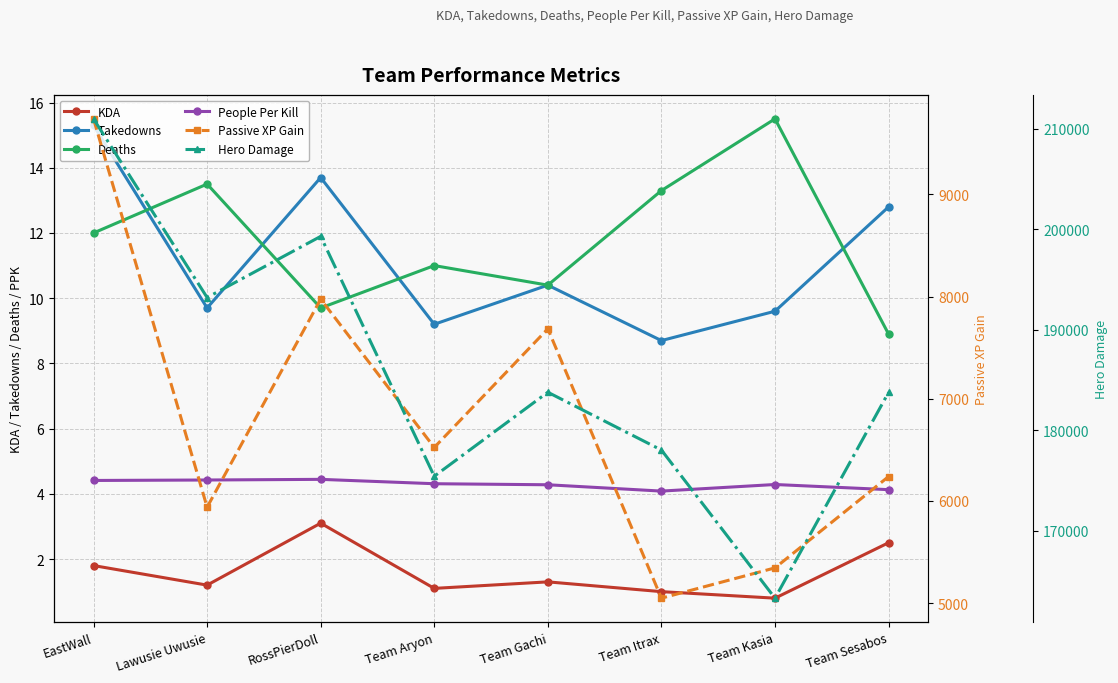

Where does the KDA series first go above 1?

EastWall